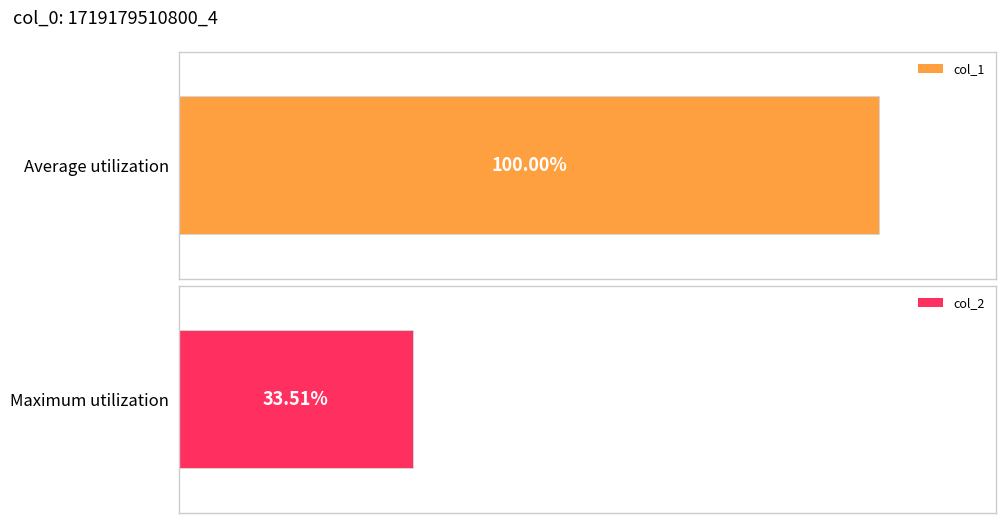

Does the chart contain any negative values?

No